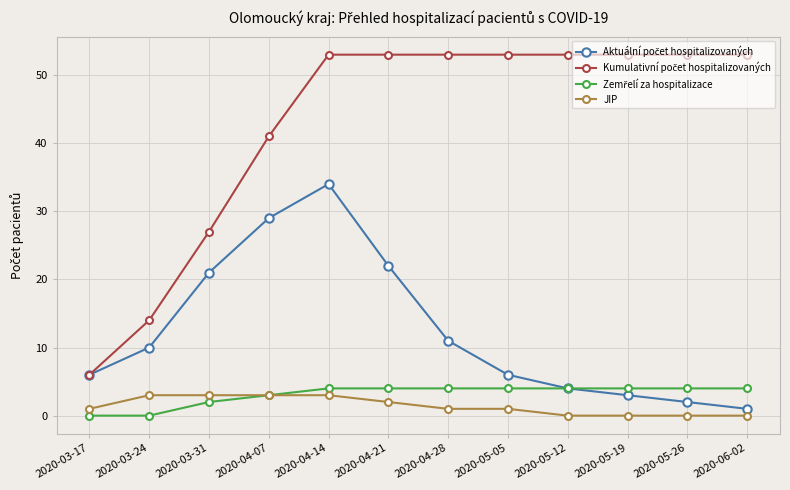

What position from the left is 2020-05-26?

11